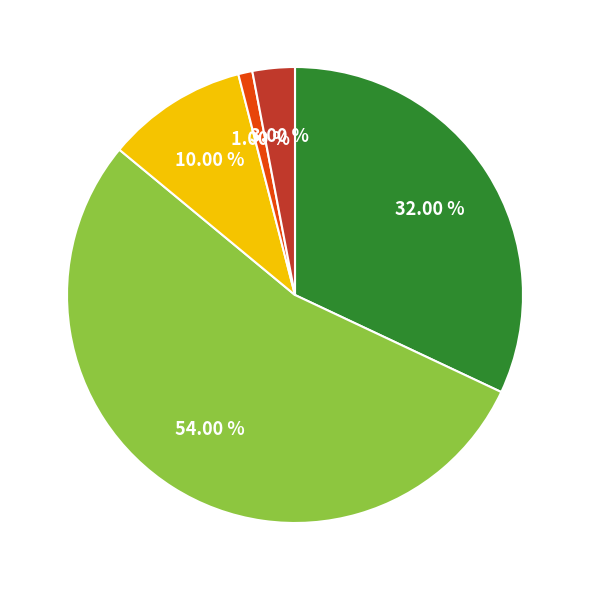

Is there a majority slice in this chart?

Yes